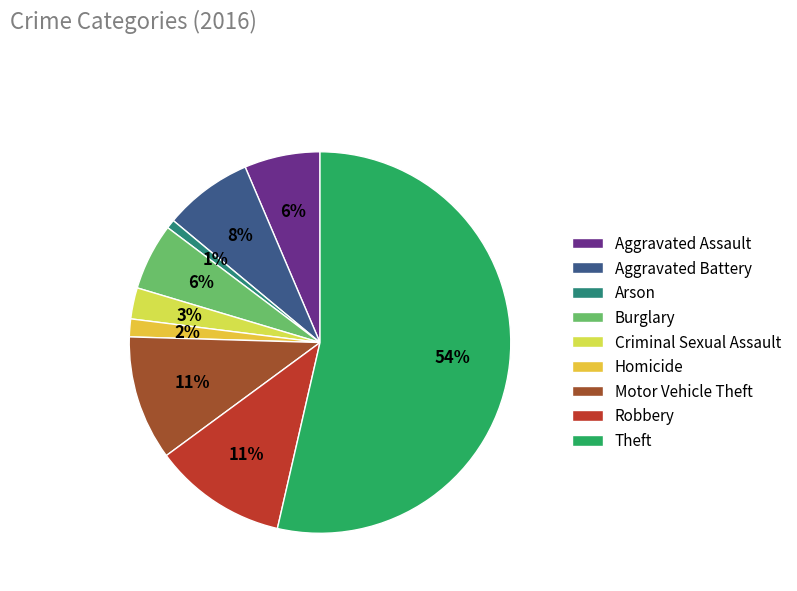

Is there a majority slice in this chart?

Yes